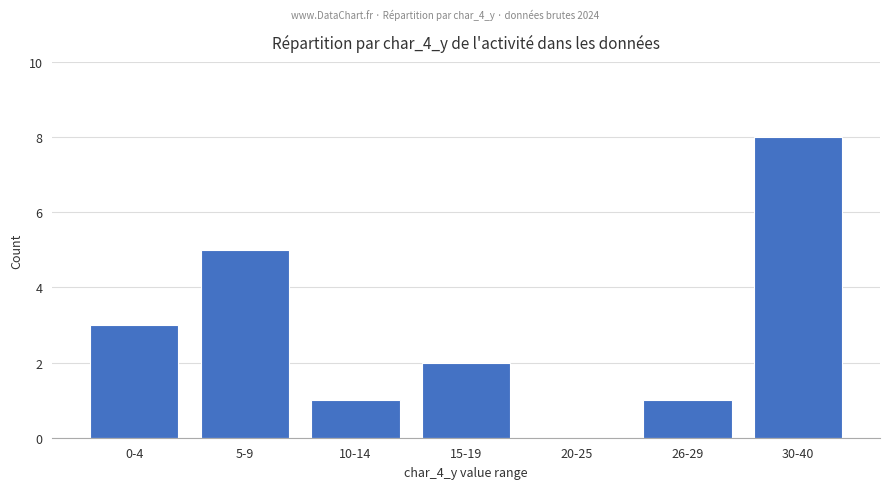

What is the change in value from 10-14 to 30-40?

+7